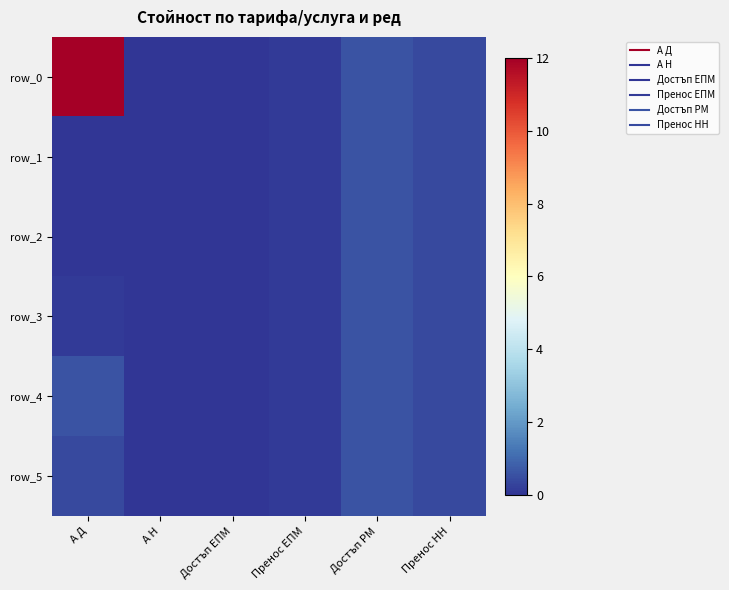

Which series has the largest total across all categories?

row_0